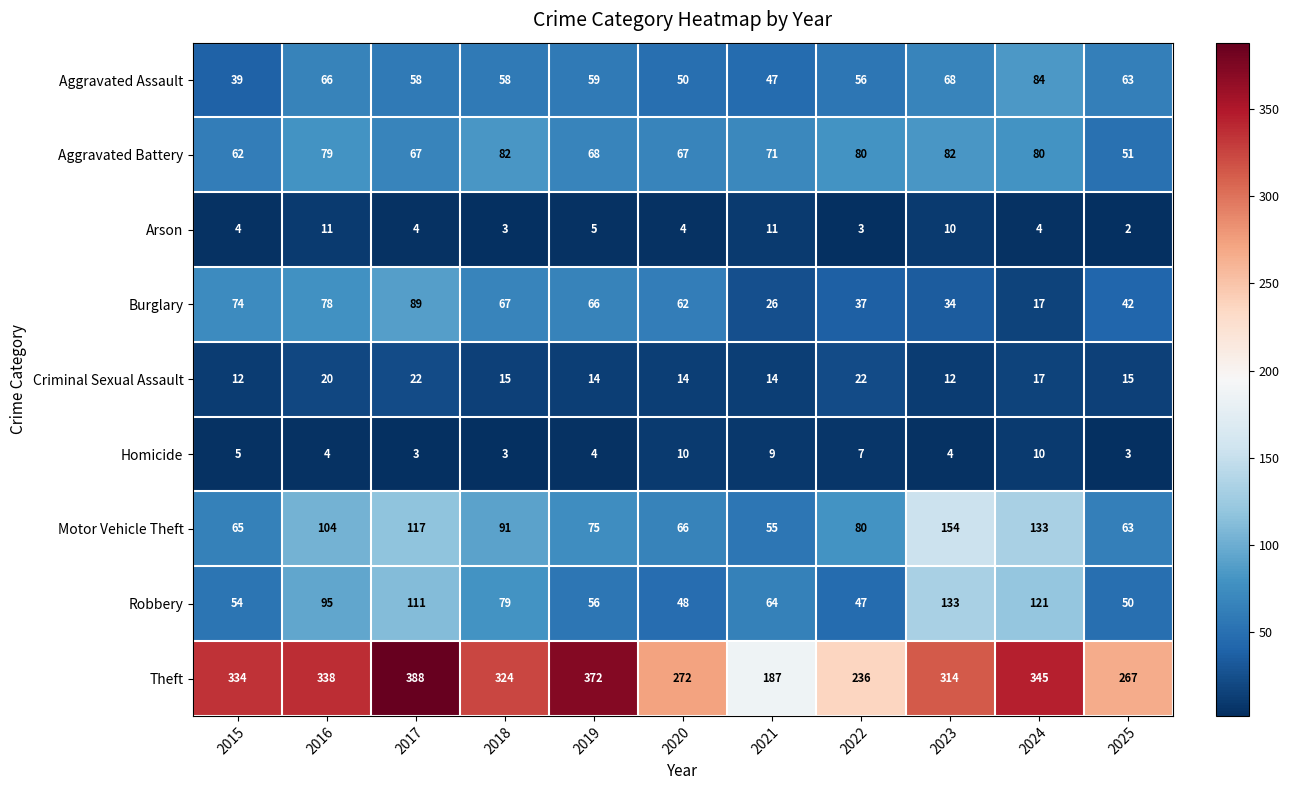

Rank the categories by Burglary value from lowest to highest.

2024, 2021, 2023, 2022, 2025, 2020, 2019, 2018, 2015, 2016, 2017